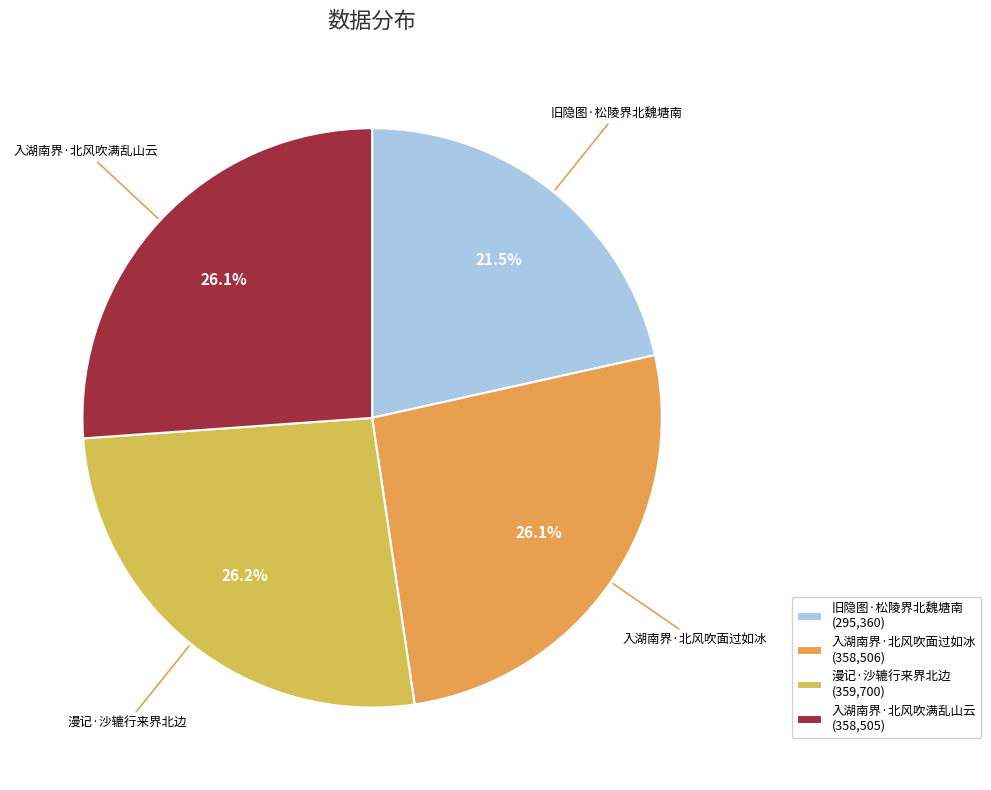

Does 漫记·沙辘行来界北边 account for over 50% of the chart?

No